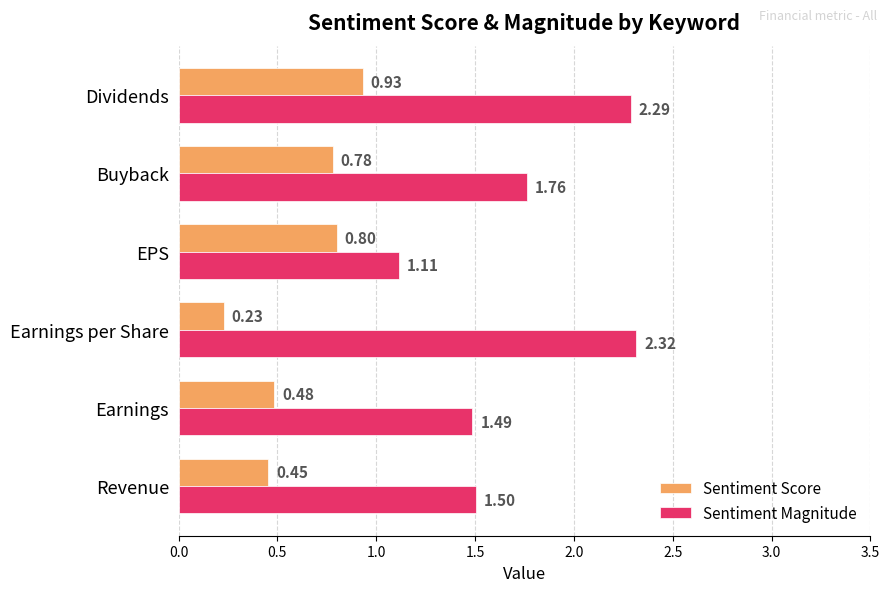

At which category does the chart reach its minimum across all series?

Earnings per Share